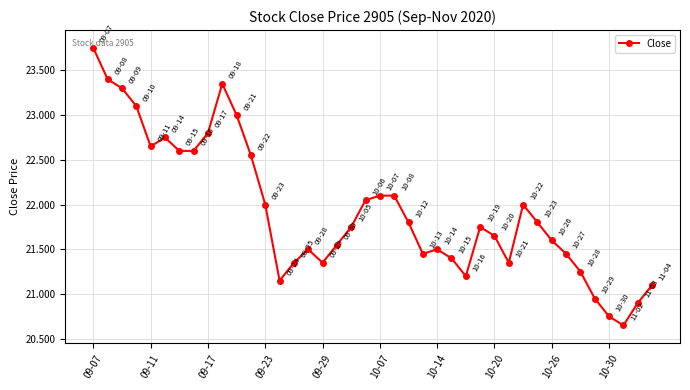

What is the average value?

21.9